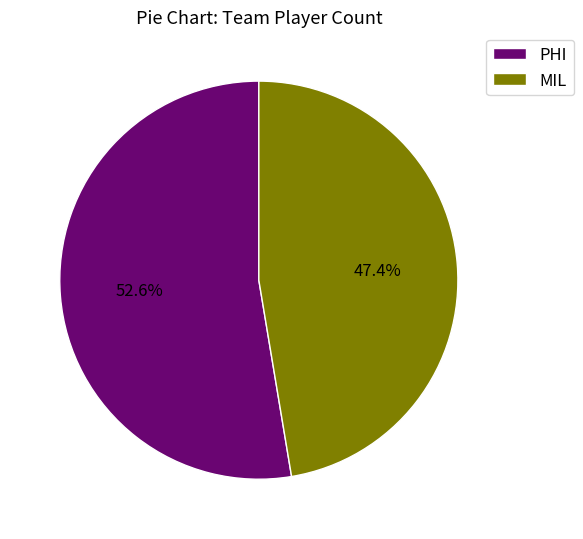

Approximately how many times larger is the value at MIL compared to PHI?

0.9